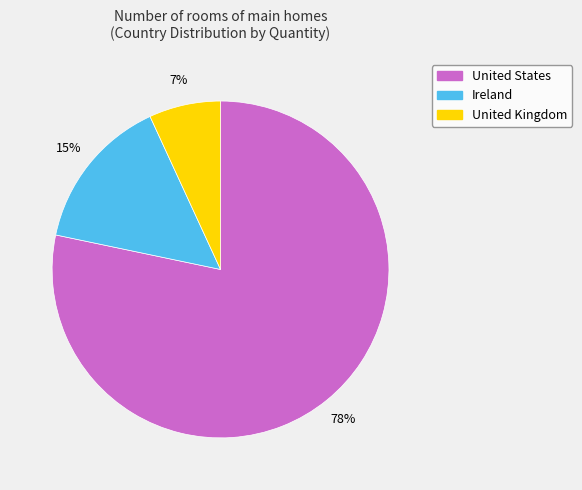

Count the number of slices in the pie.

3